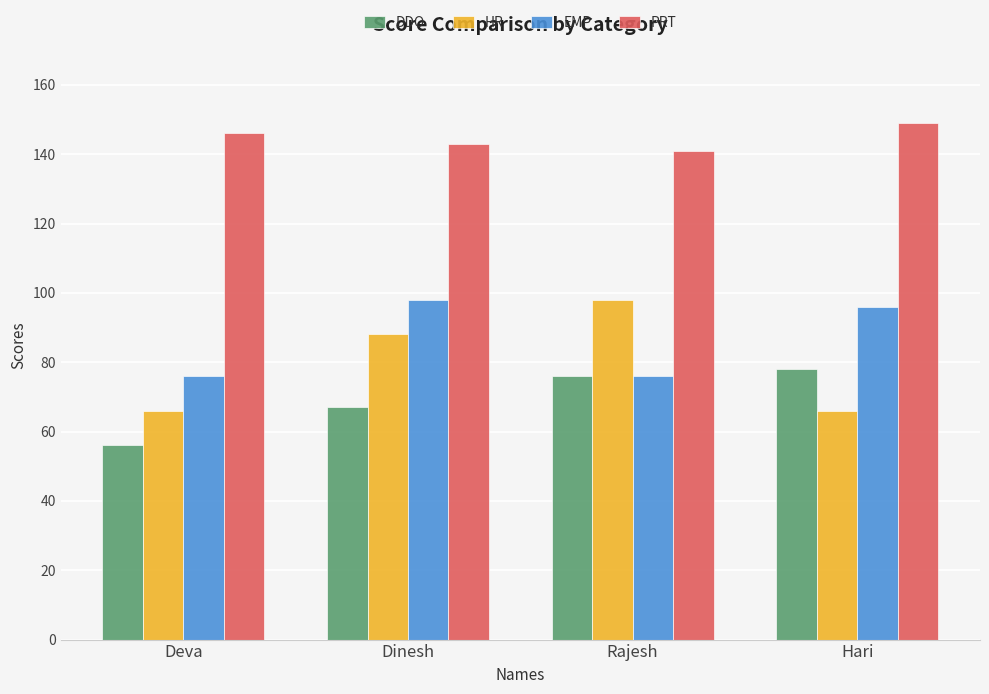

Which series has the largest total across all categories?

PRT